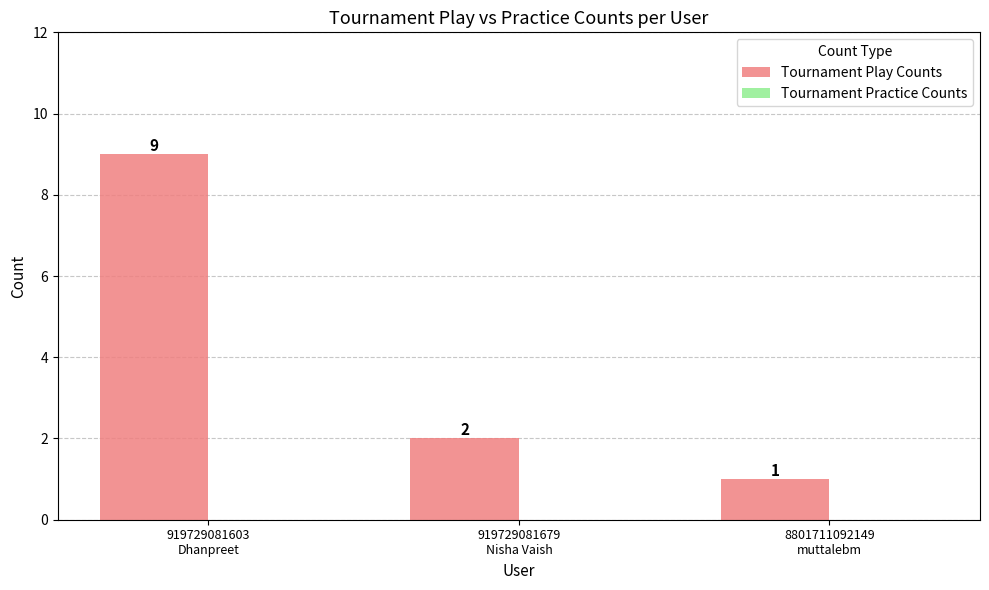

What is the difference between the maximum and minimum values?

8